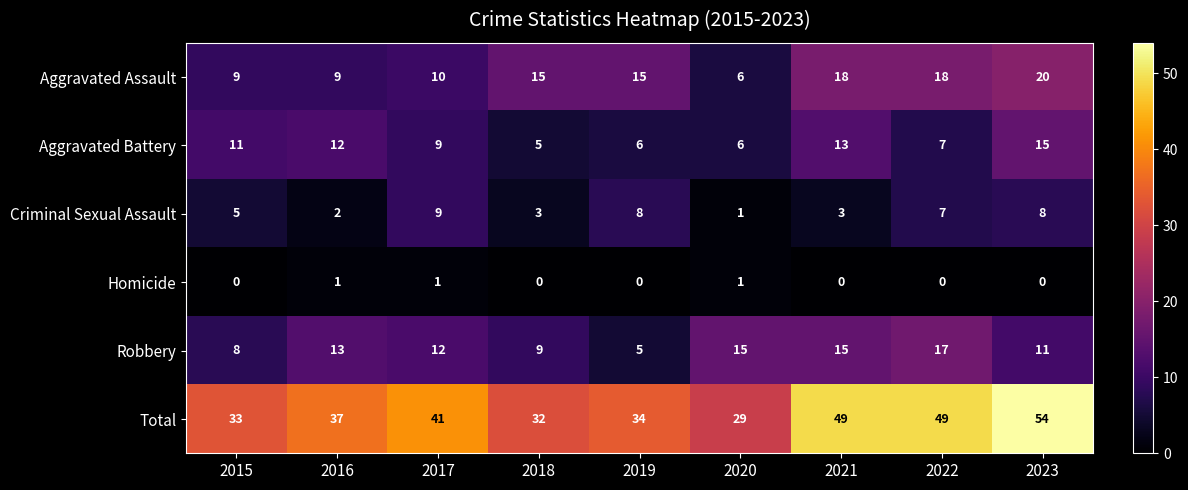

What is the average value of the Total series?

40